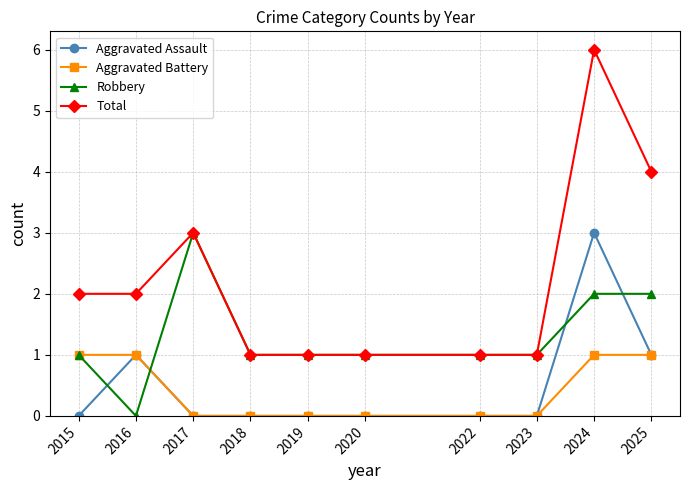

The Robbery series shows -2 at 2016. True or false?

False